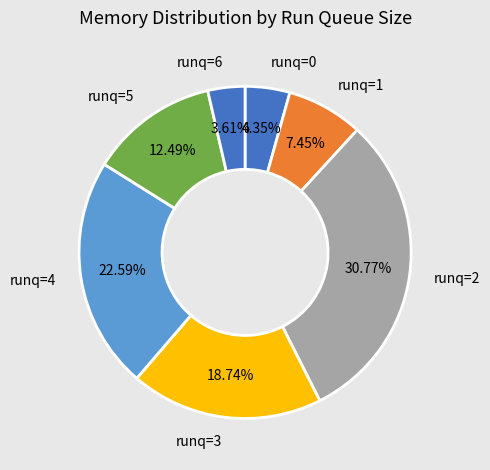

Which slice is the largest?

runq=2